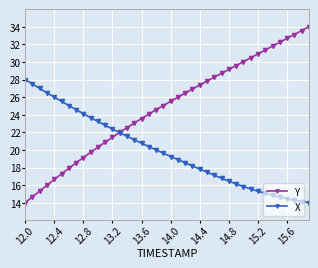

Which series has the largest total across all categories?

Y